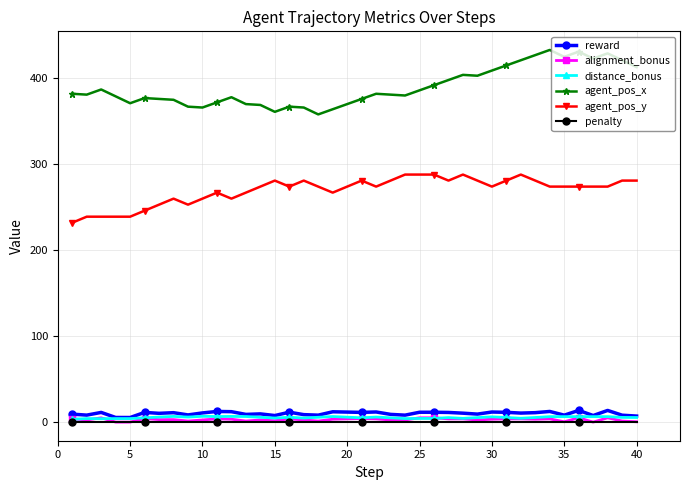

Which series has the largest total across all categories?

agent_pos_x